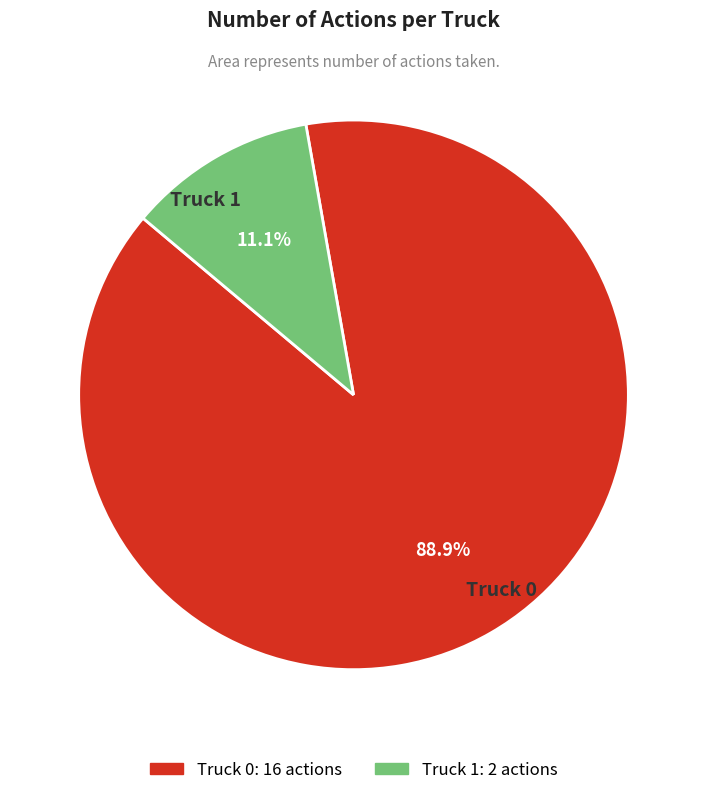

Do Truck 0 and Truck 1 together represent more than half of the pie?

Yes